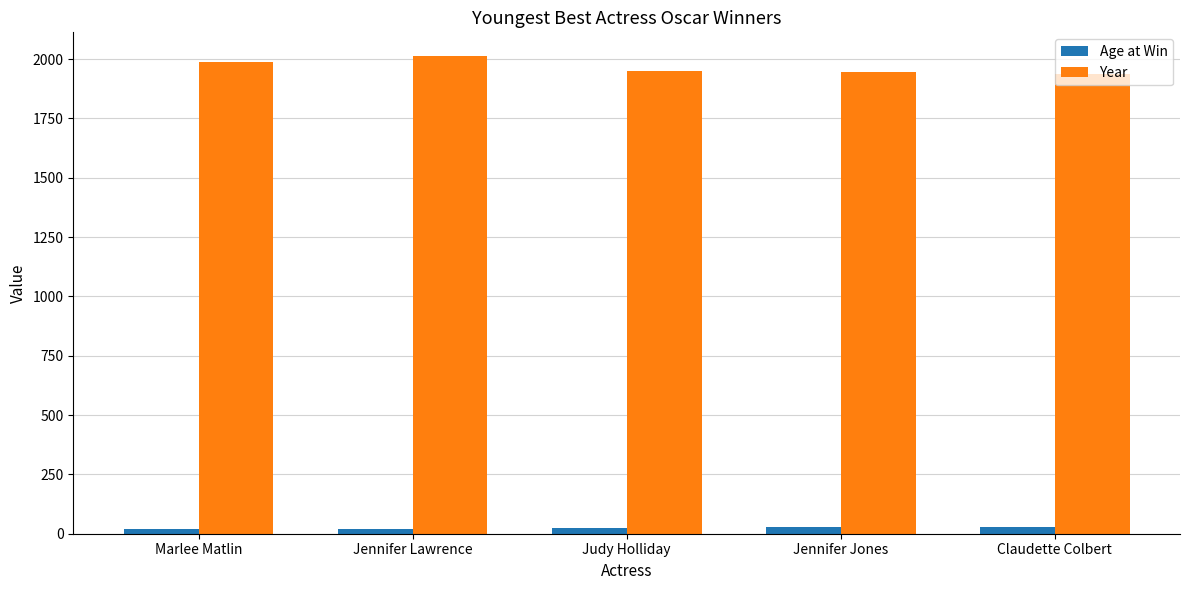

At which label does Year reach its peak?

Jennifer Lawrence